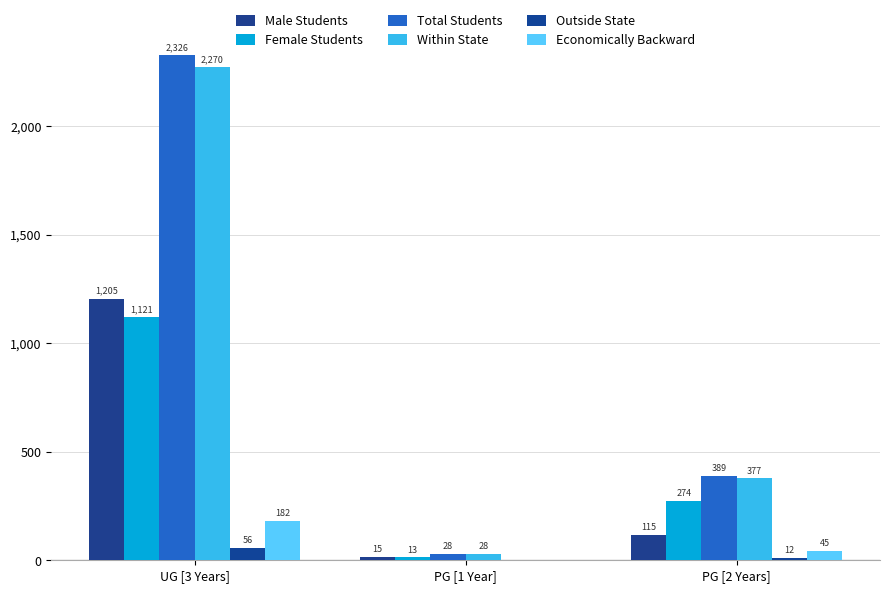

How many groups of bars are there?

3